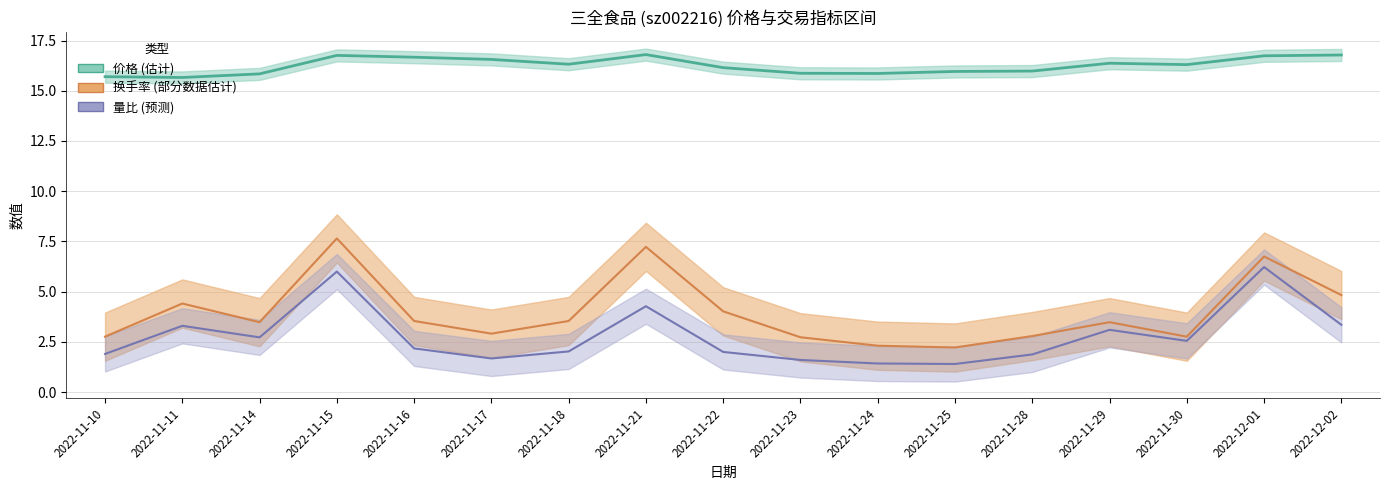

Which category has the lowest value in the 价格 series?

2022-11-11